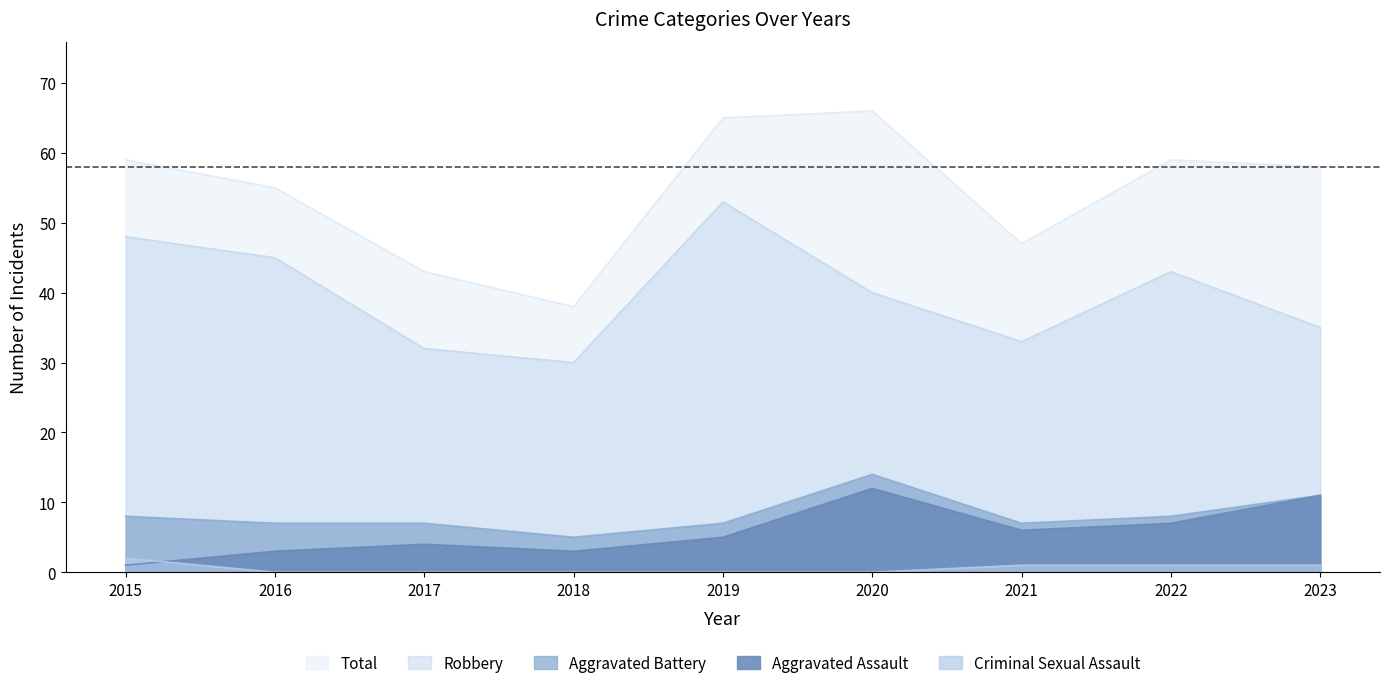

At which category is the sum across all series the highest?

2020